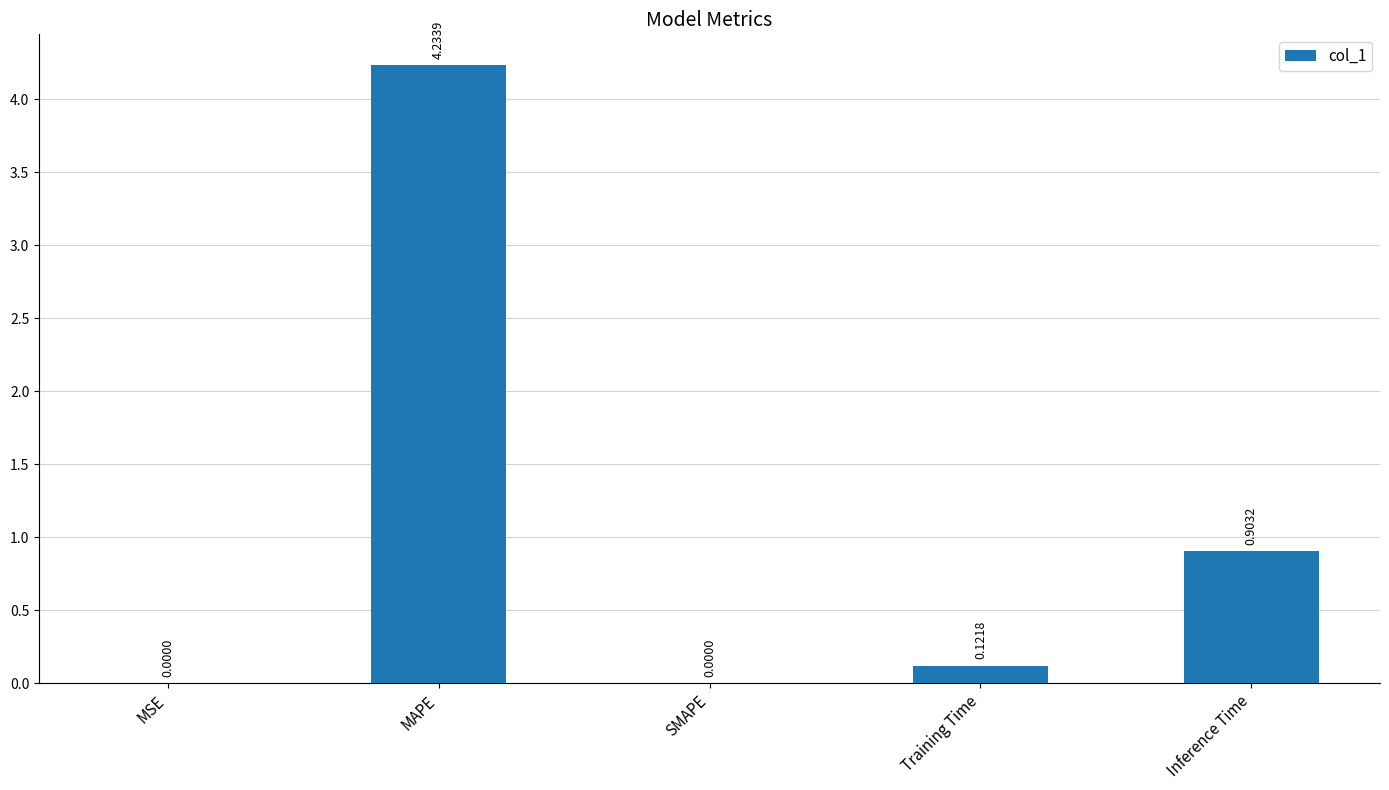

The value at Inference Time is 0.5. True or false?

False